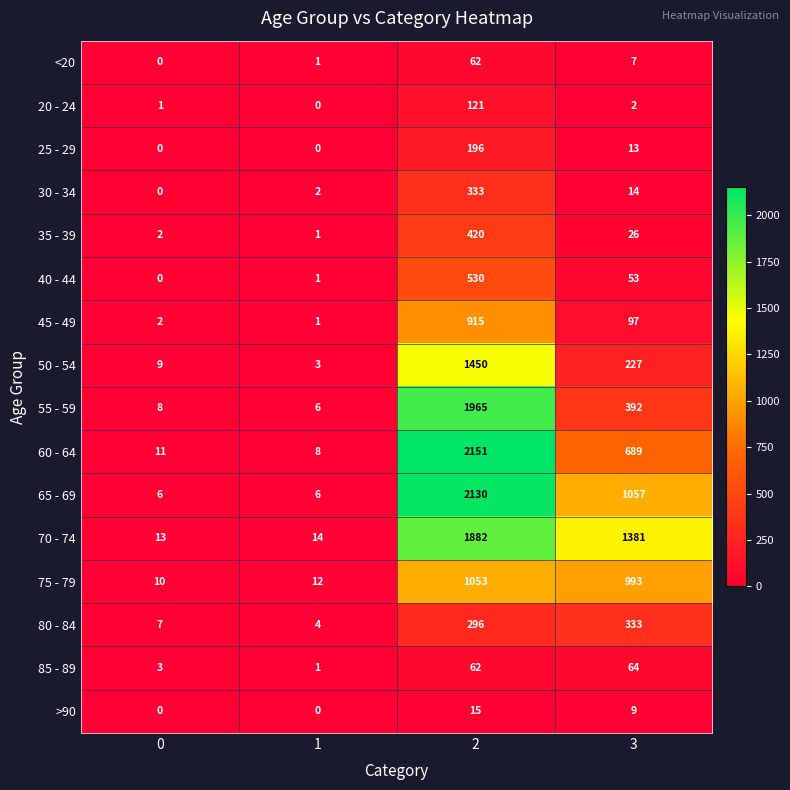

List the labels in order of 60 - 64 value, largest first.

2, 3, 0, 1